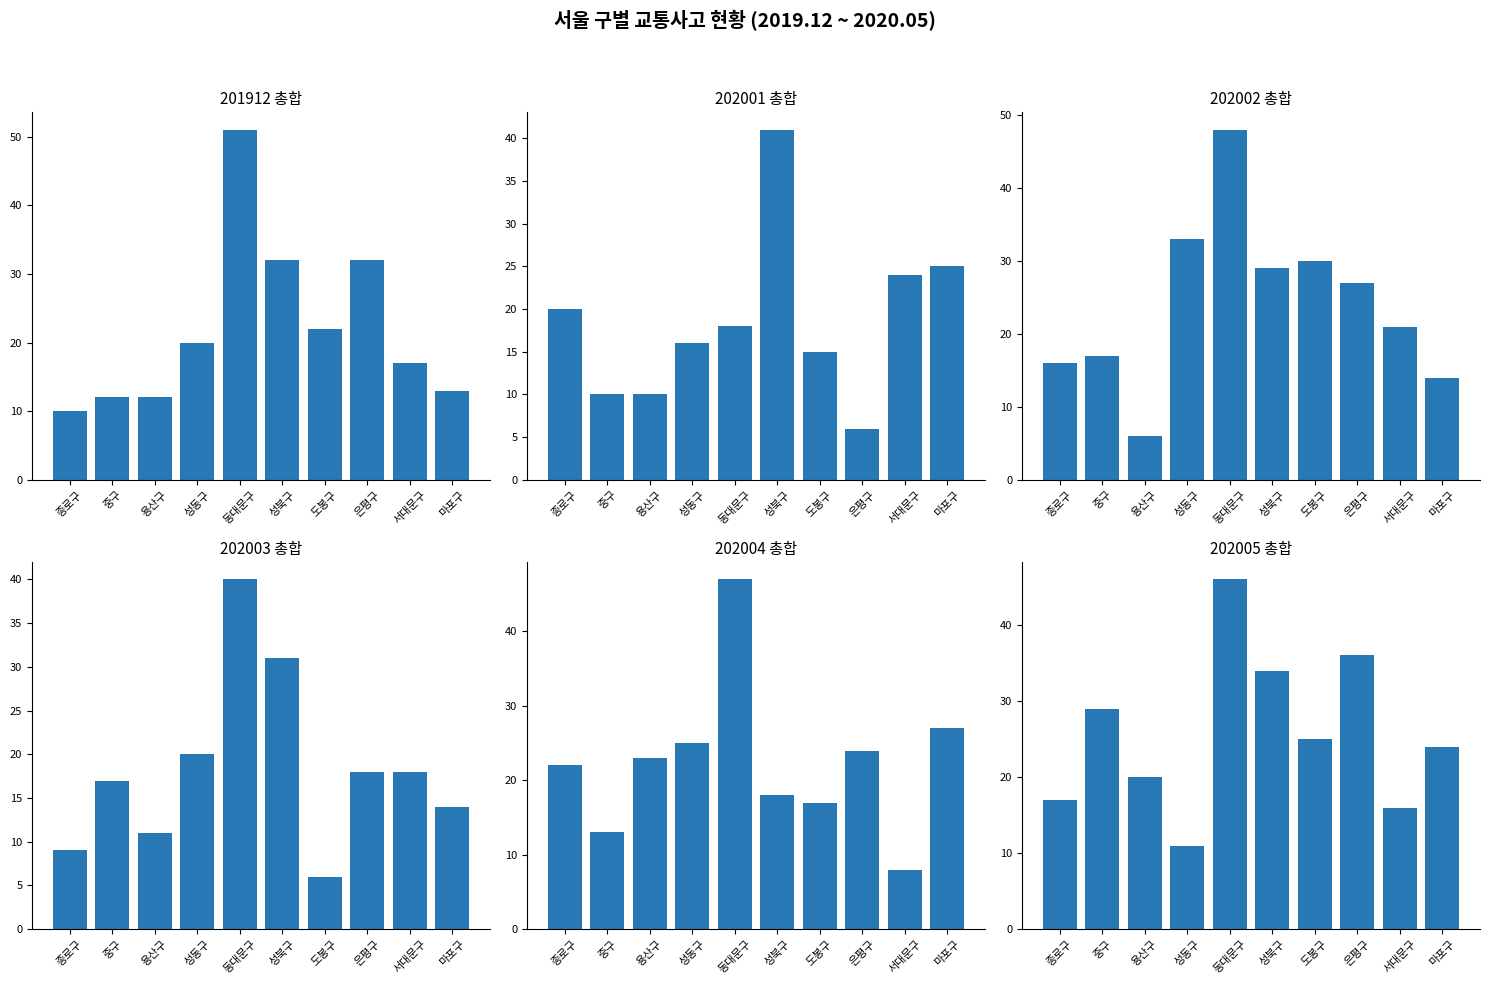

Are the bars horizontal?

No